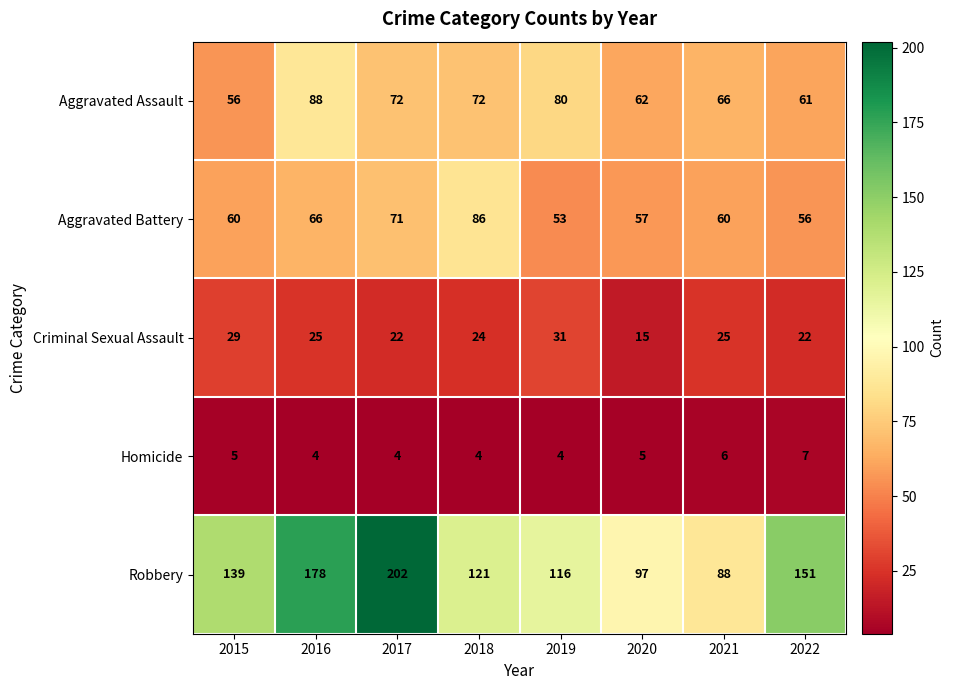

What is the difference between the highest and lowest values at 2016?

174